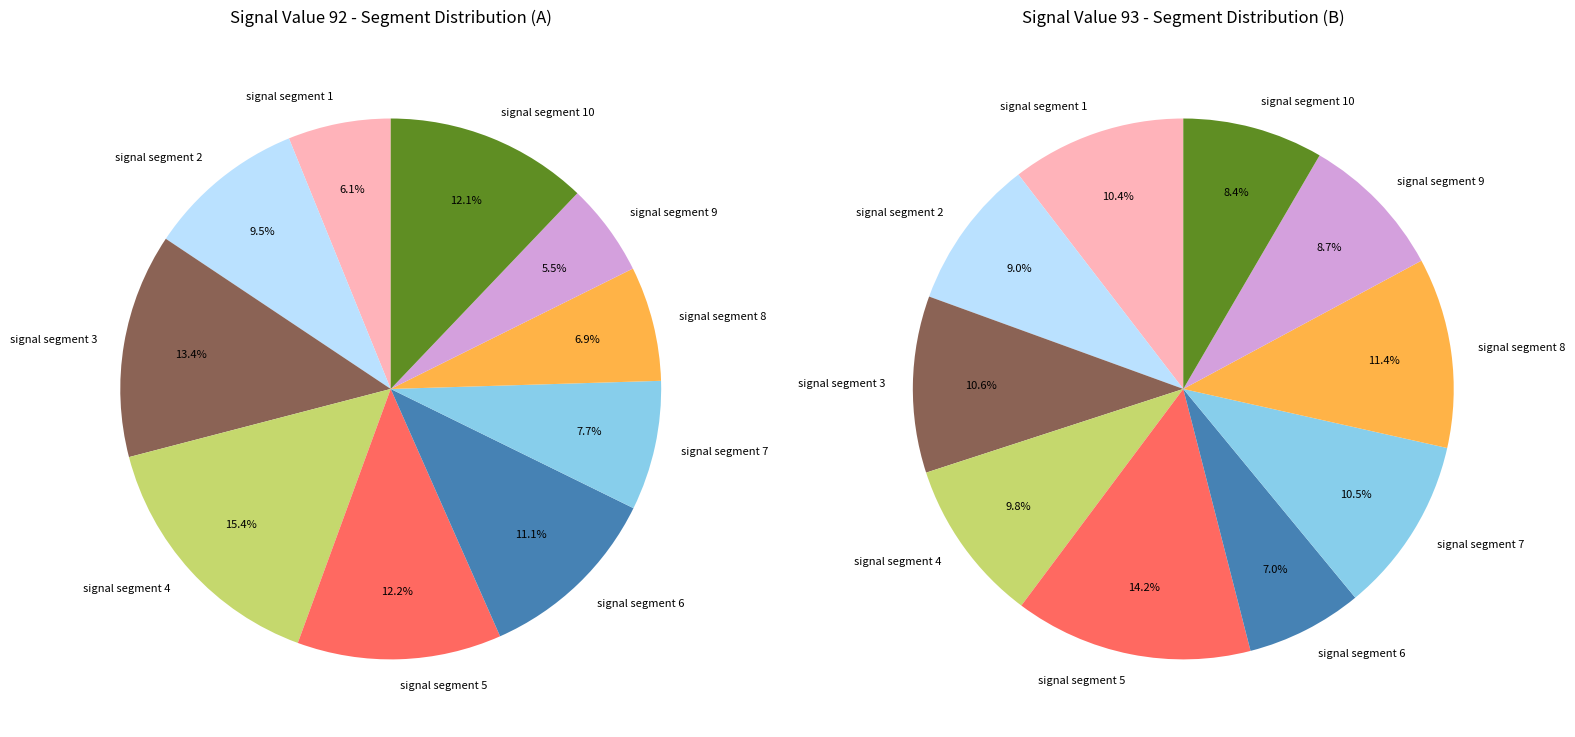

Rank the categories by value from lowest to highest.

signal segment 9, signal segment 1, signal segment 8, signal segment 7, signal segment 2, signal segment 6, signal segment 10, signal segment 5, signal segment 3, signal segment 4